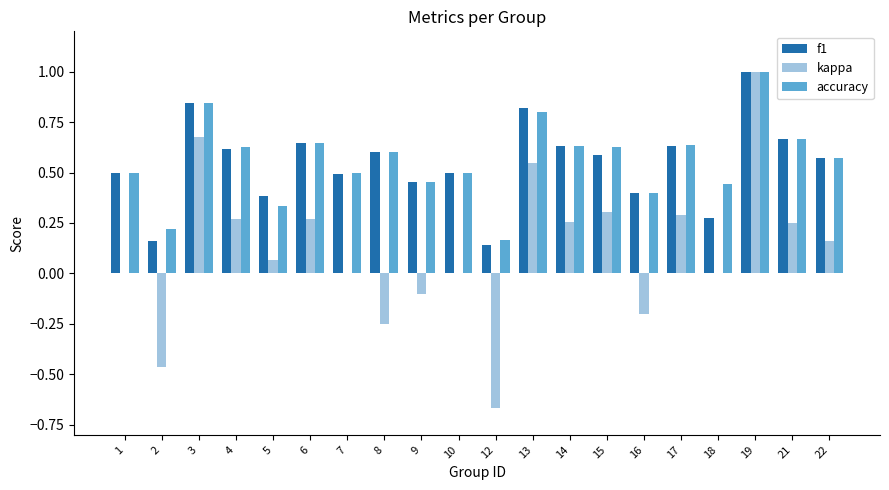

Count the f1 values in the range 0 to 1.

20